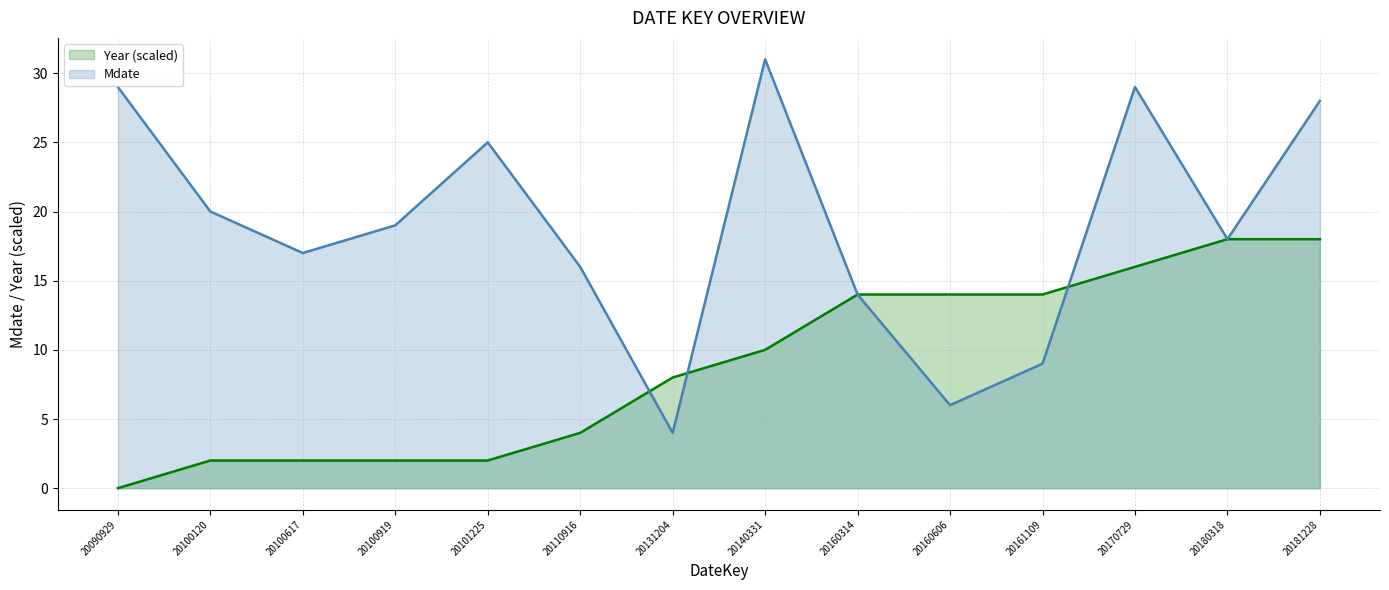

How many interior local valleys does the Mdate series have?

4